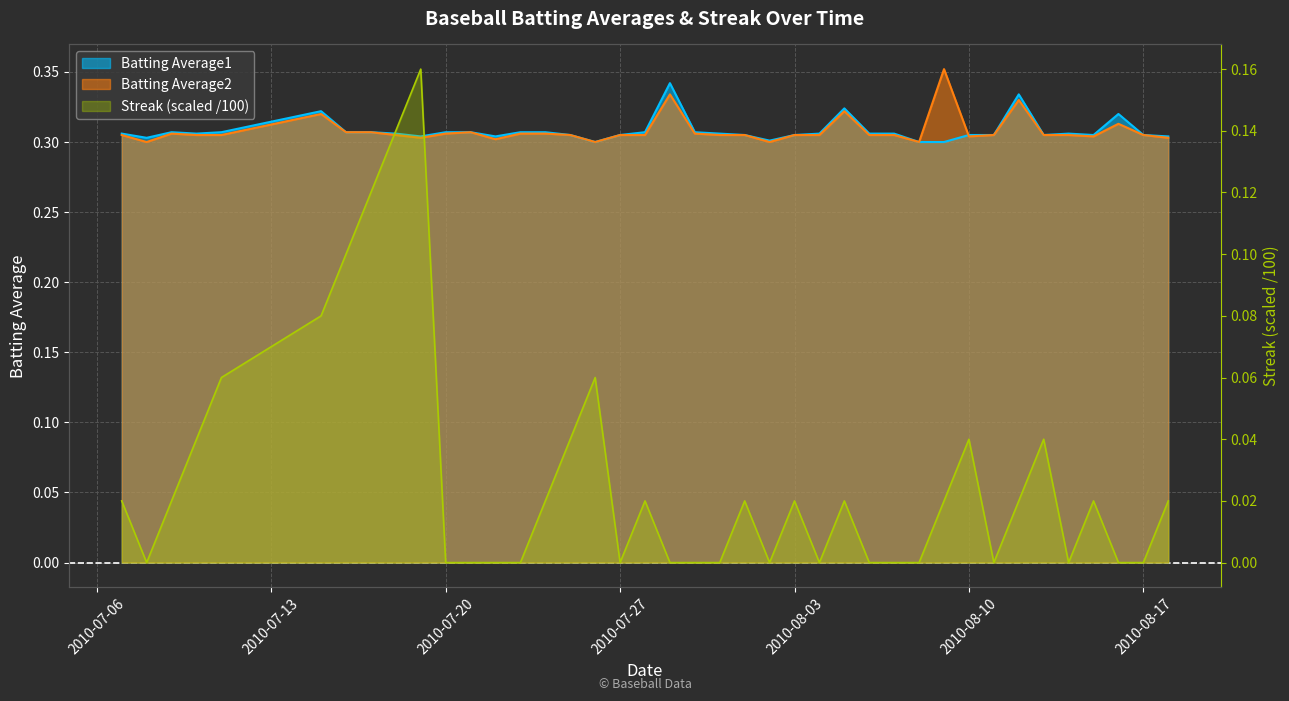

True or false: Batting Average2 and Streak cross at least once.

False